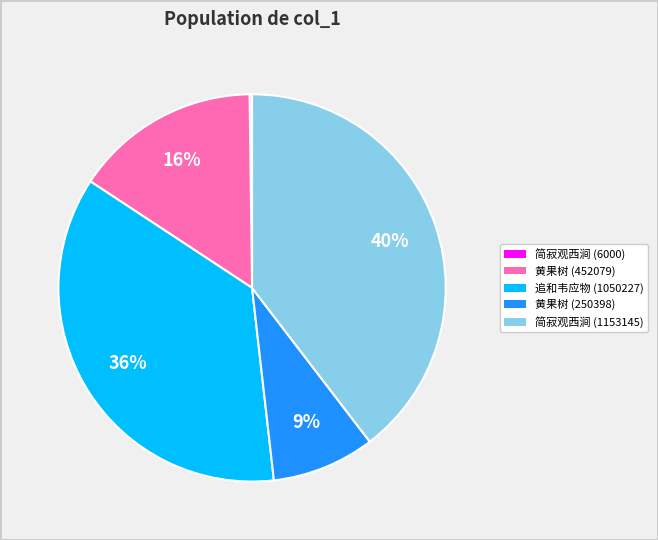

The 黄果树 (250398) slice represents 9% of the pie. True or false?

True